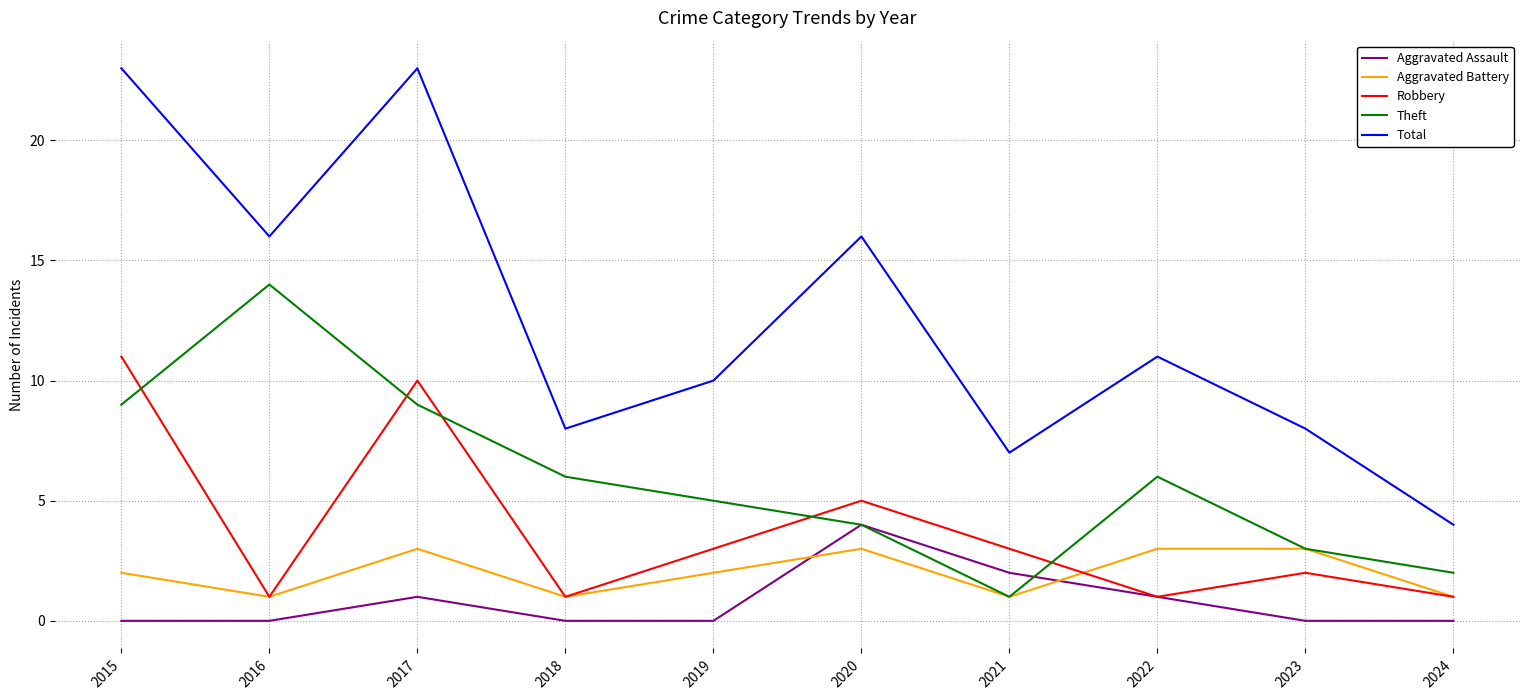

Is the value of Total at 2024 greater than the value of Theft at 2016?

No